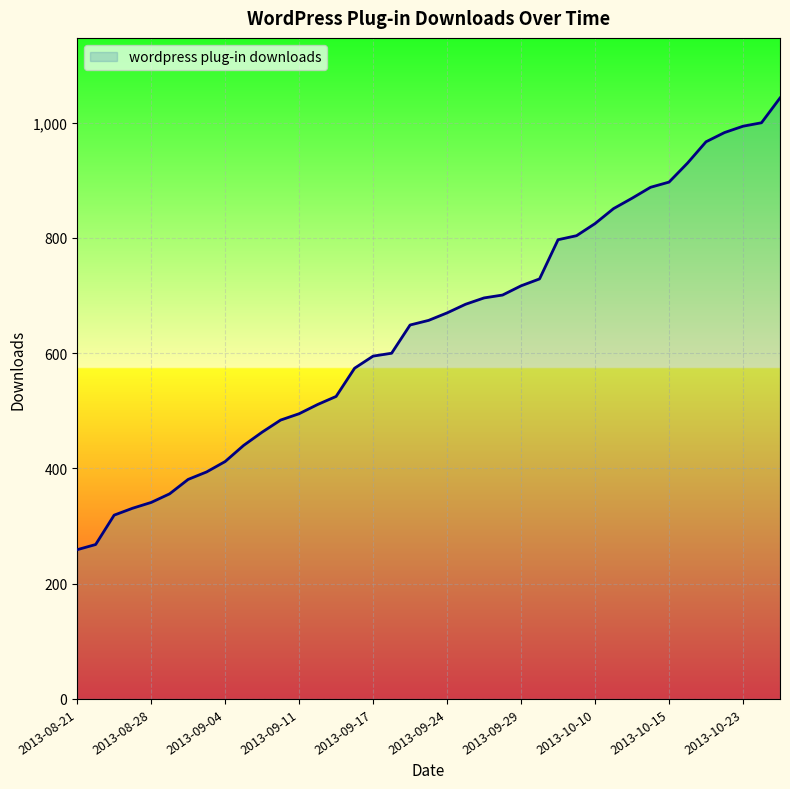

What is the maximum value shown in the chart?

1043